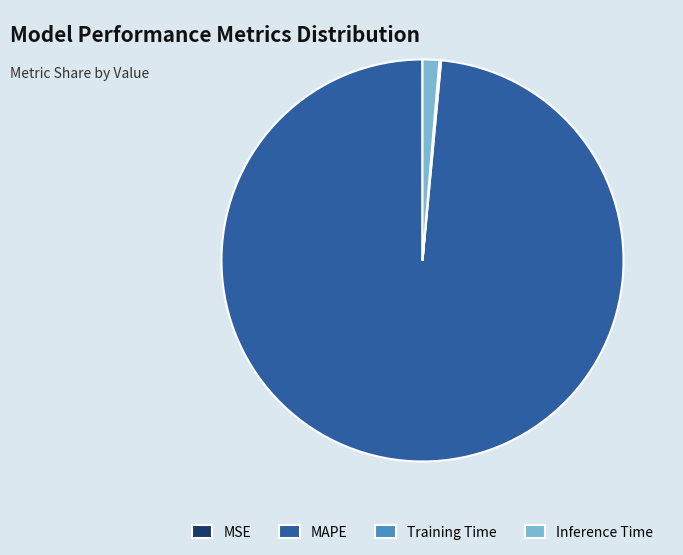

Which category has the biggest portion of the pie?

MAPE